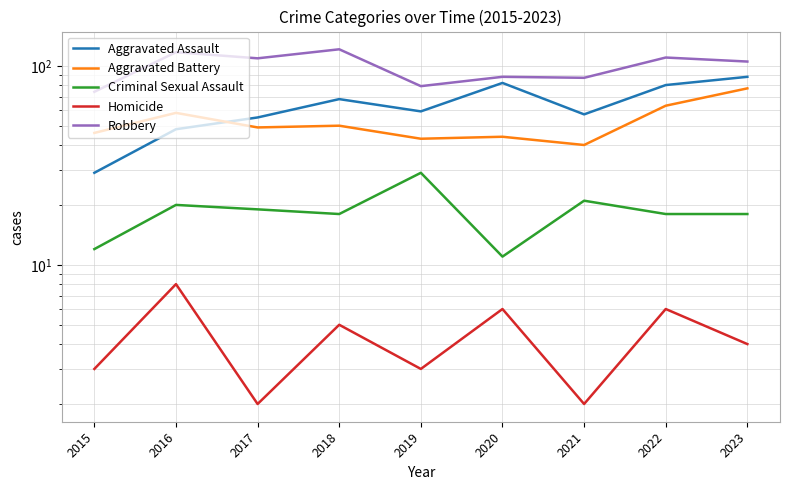

What is the total value across all series at 2021?

207